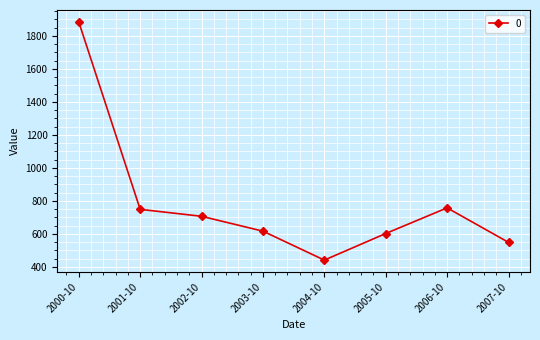

Which category has the lowest value across all series?

2004-10